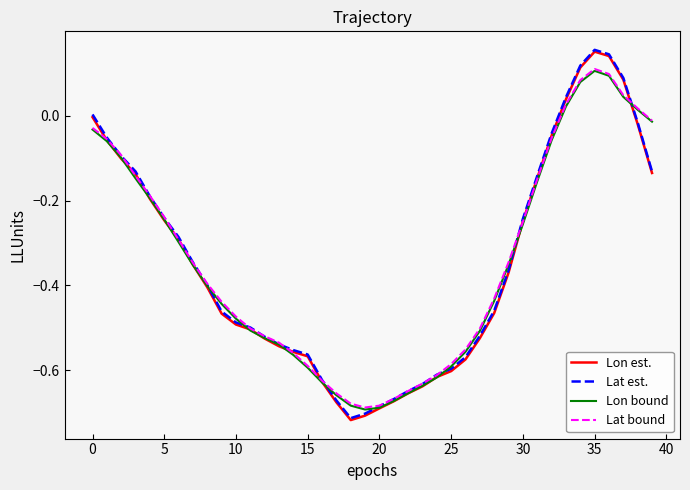

True or false: Lat est. has more than 1 points higher than both neighbors.

False